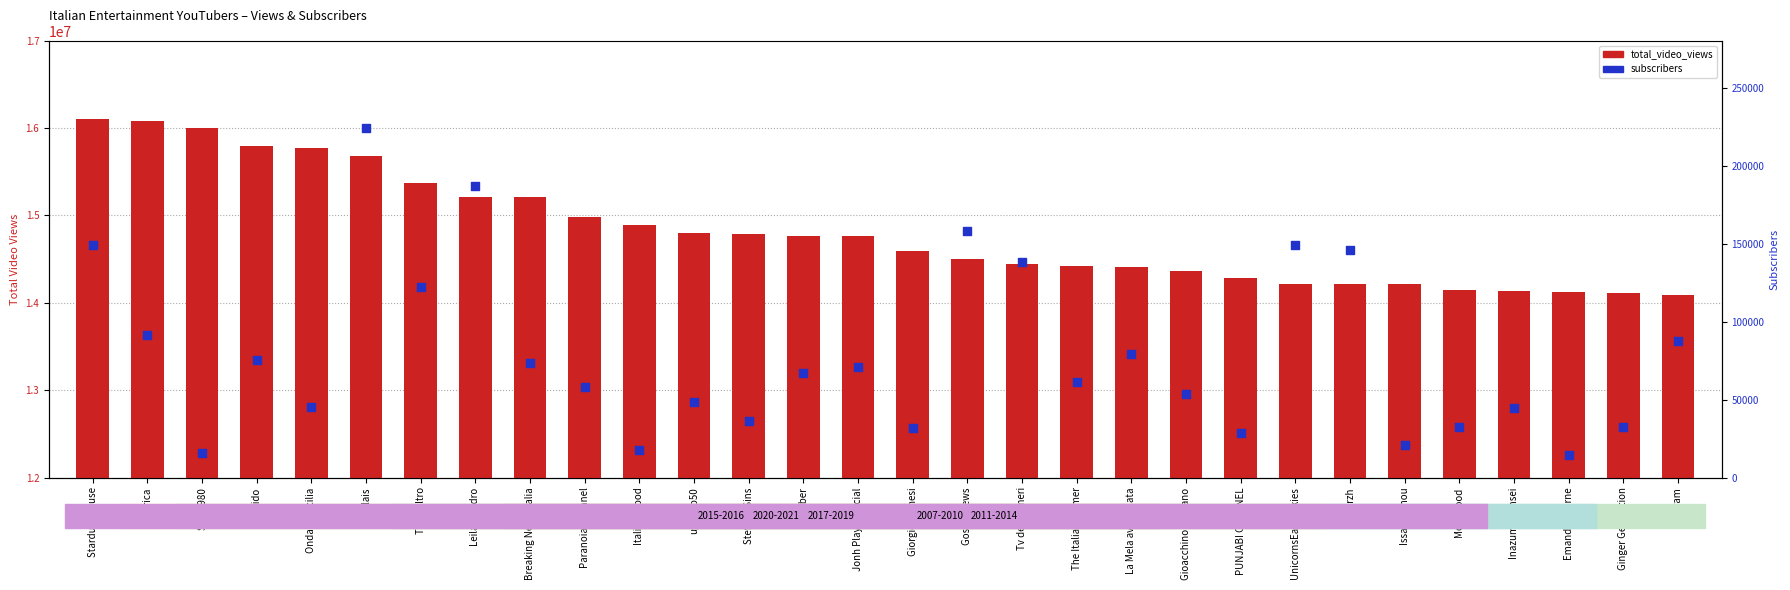

Which series contains the lowest Y value?

subscribers